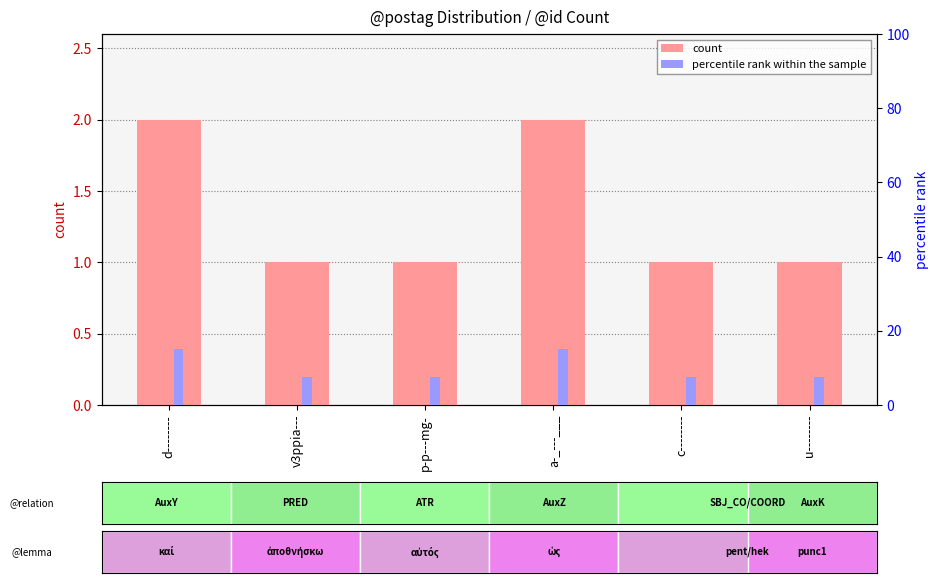

Between d-------- and c--------, which is larger?

d--------